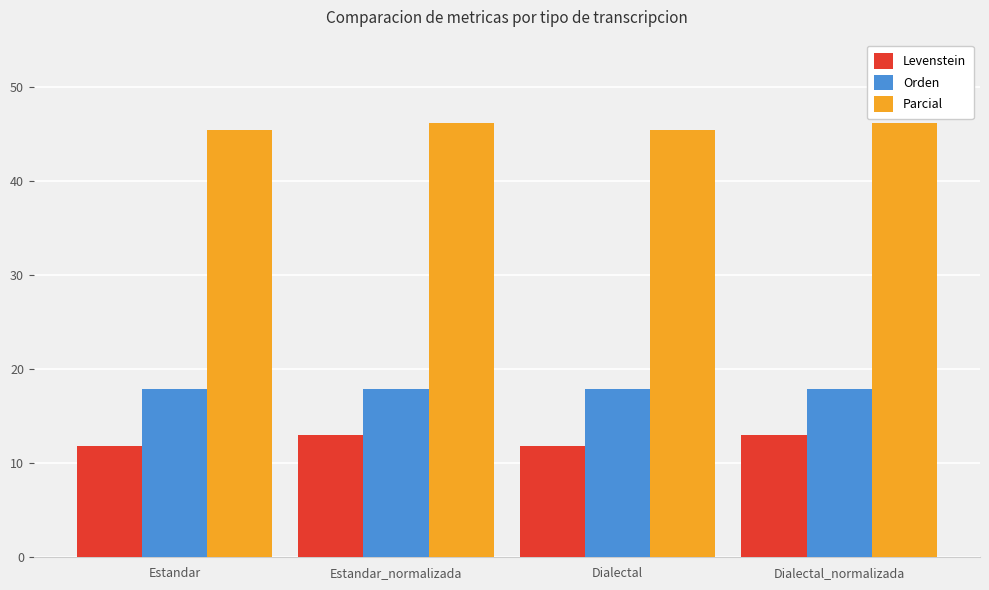

How many data points does each series have?

4